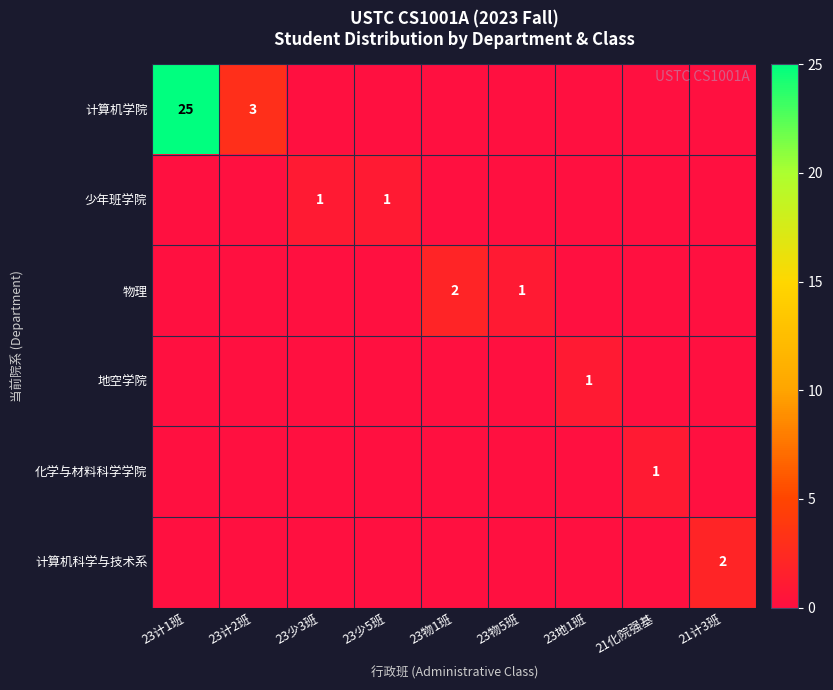

The value of 少年班学院 at 23计1班 is 1. True or false?

False